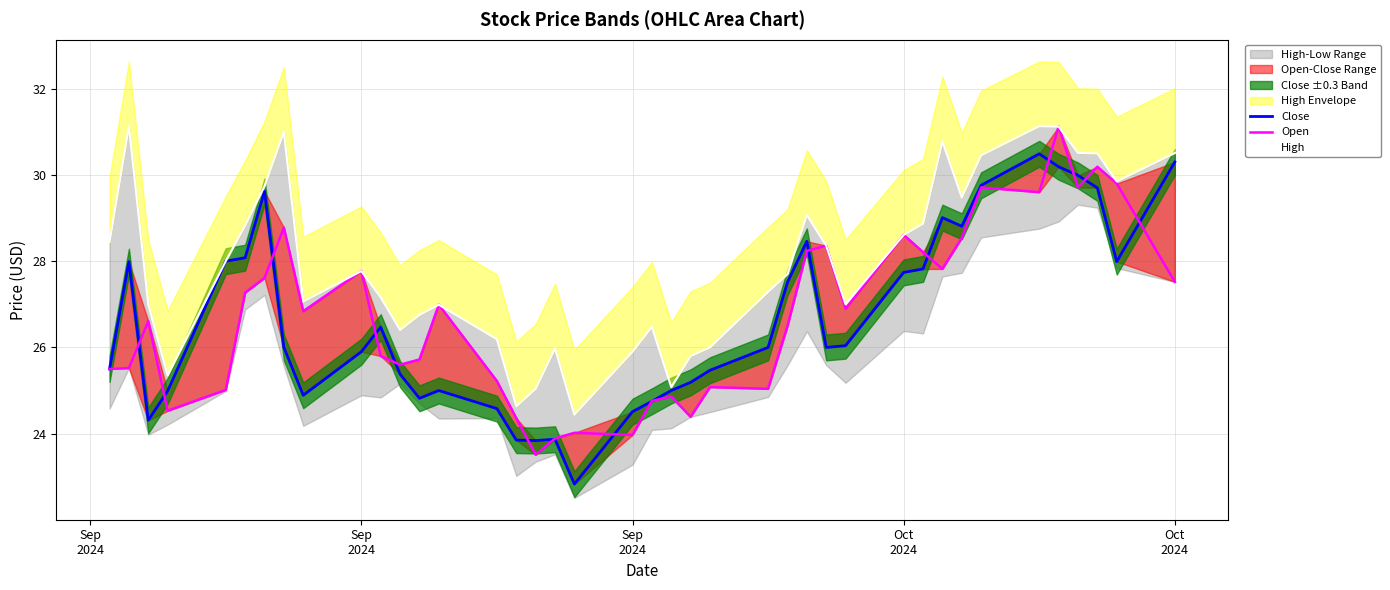

True or false: High and Open intersect in this chart.

False